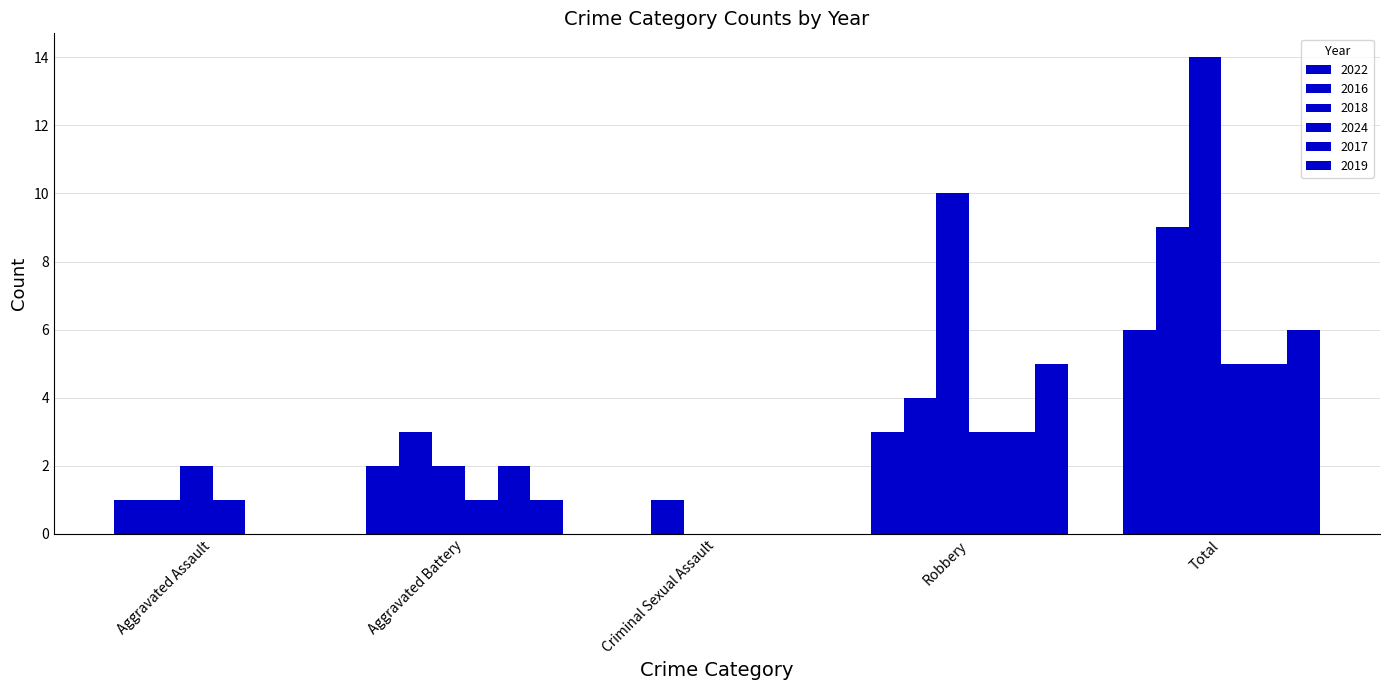

Where is 2017 nearest to the value 2?

Aggravated Battery